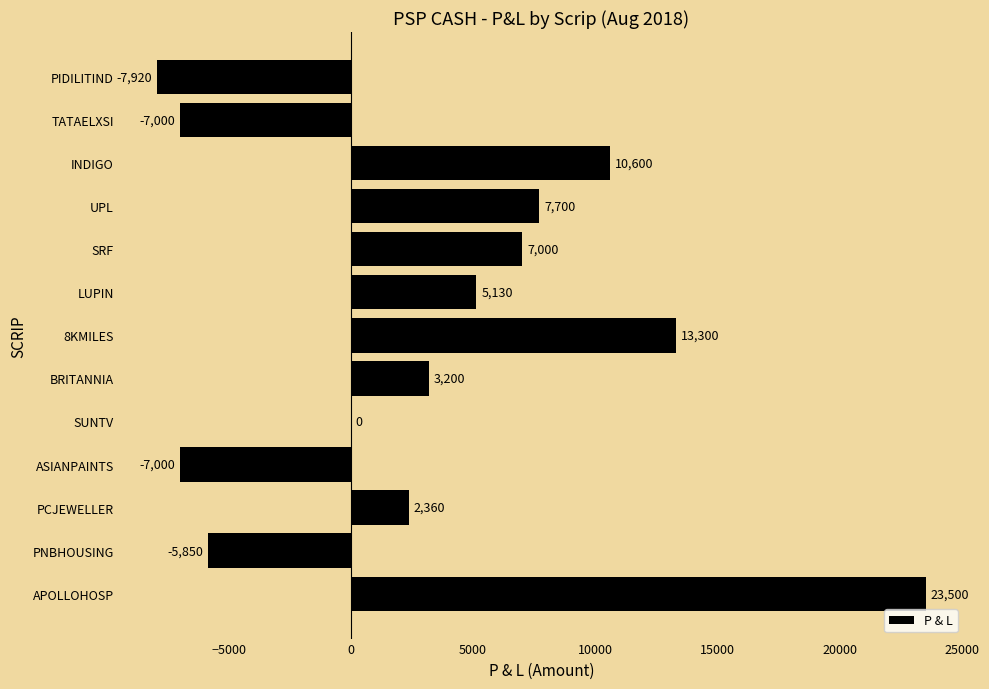

What is the sum of all values?

45020